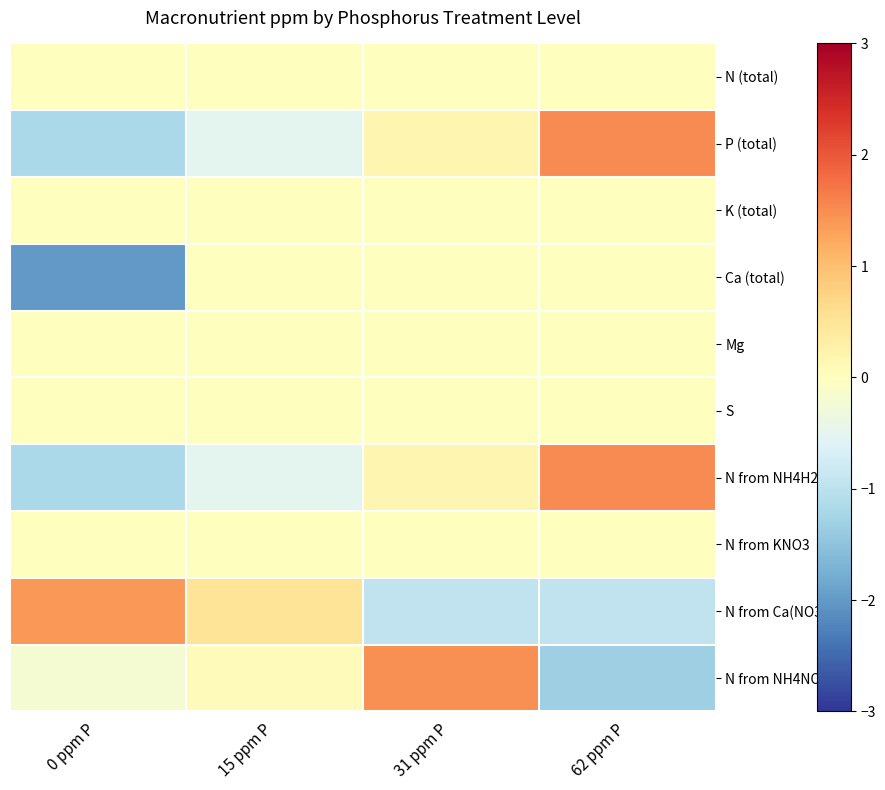

At how many categories does at least one series exceed 0?

4